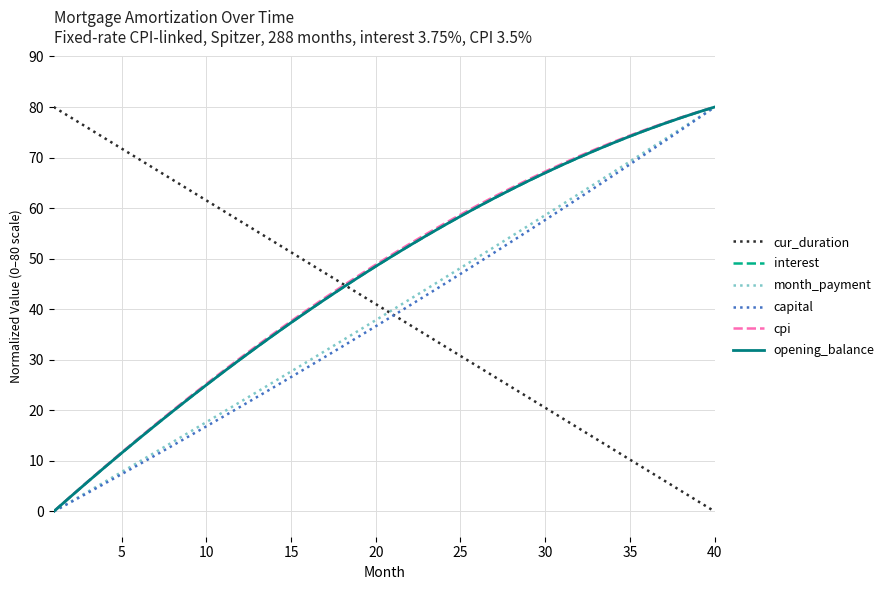

How many intersections are there between interest and cur_duration?

1